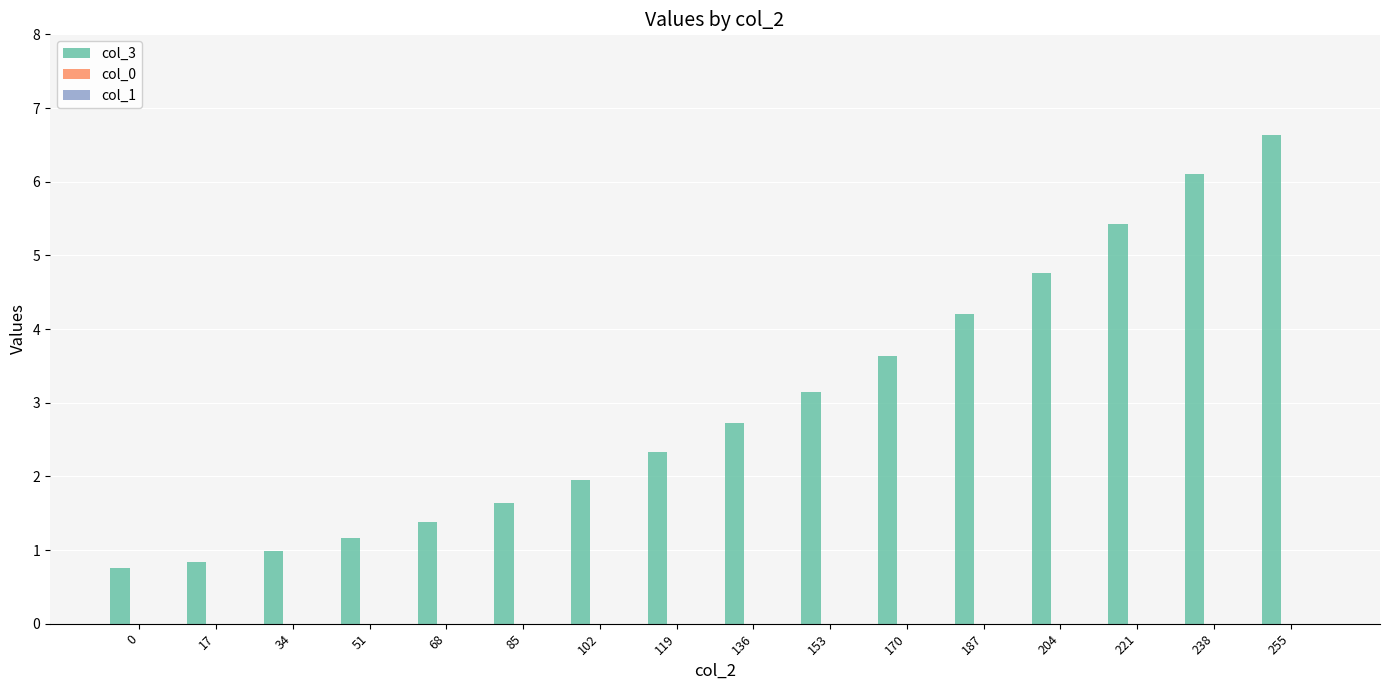

What is the value of the 16th bar from the left?

6.6